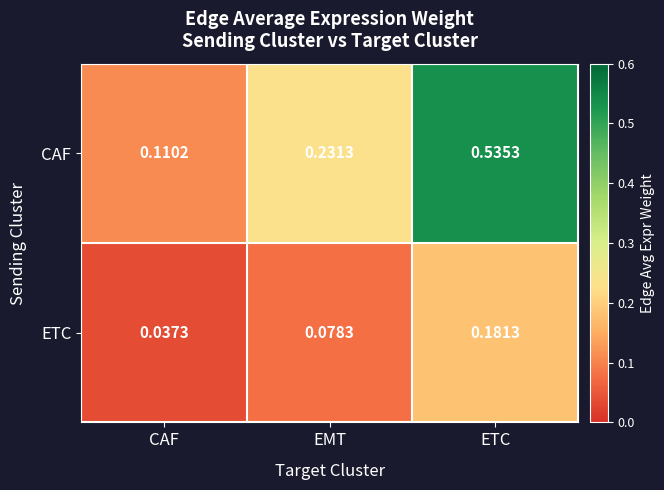

At which label is ETC closest to 0?

CAF